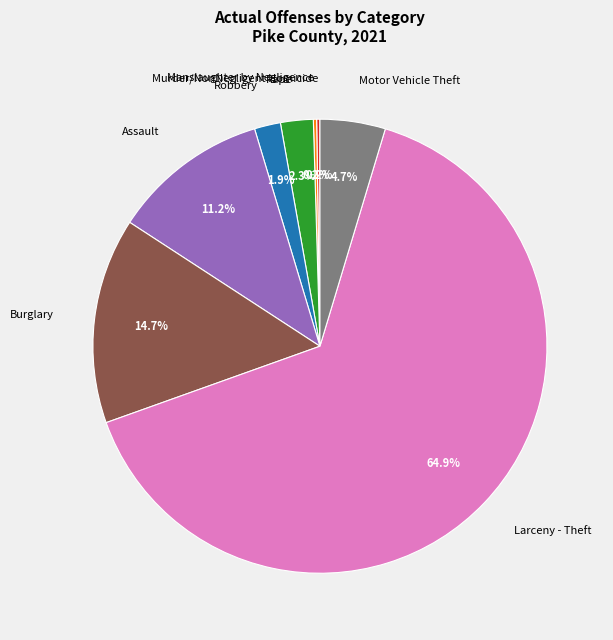

Is Larceny - Theft the majority of the pie?

Yes